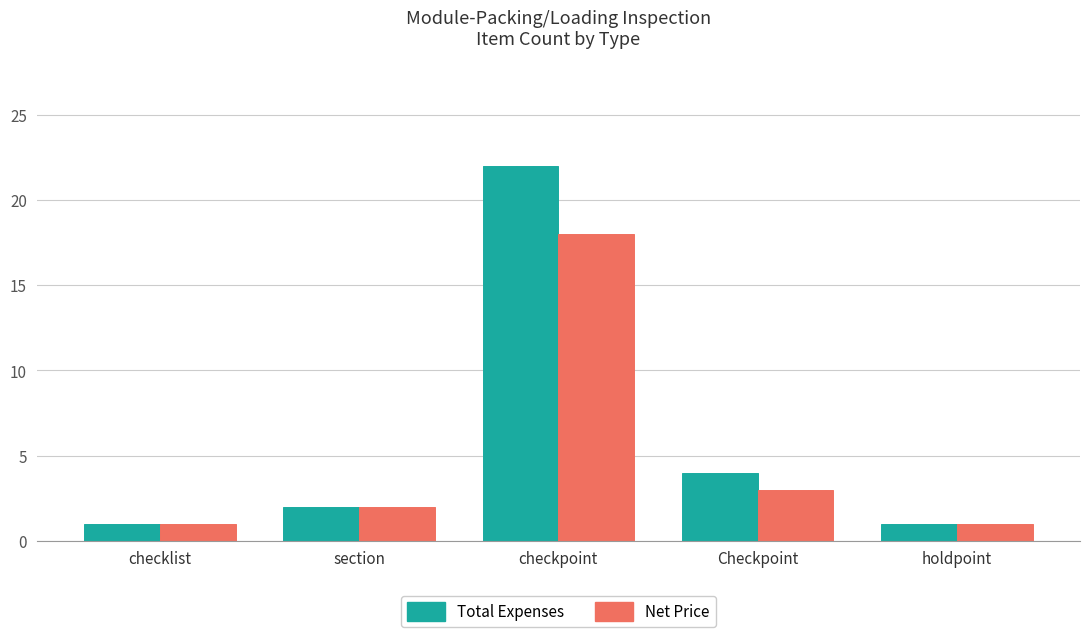

The value of Net Price at checklist is 1. True or false?

True